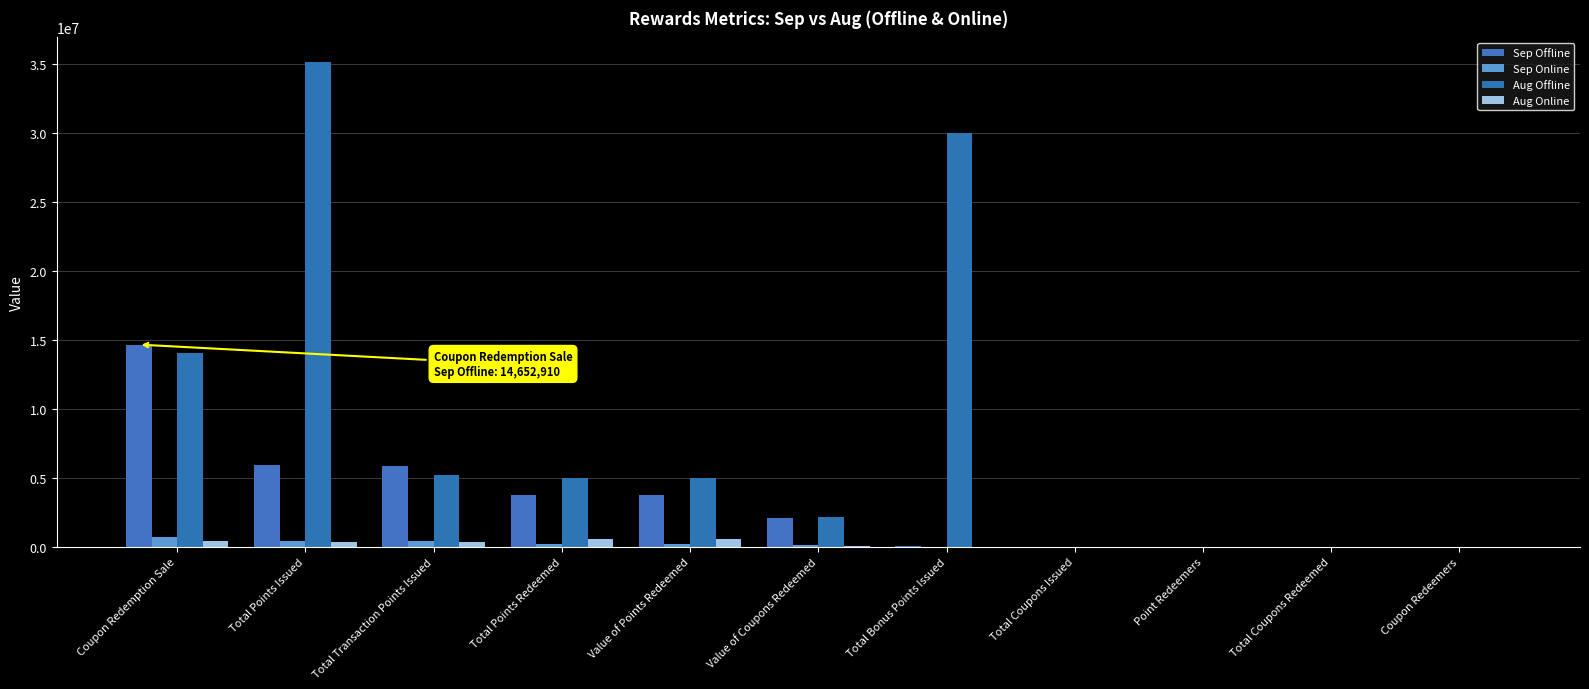

What is the value of the Aug Online bar at the 11th from the left?

58